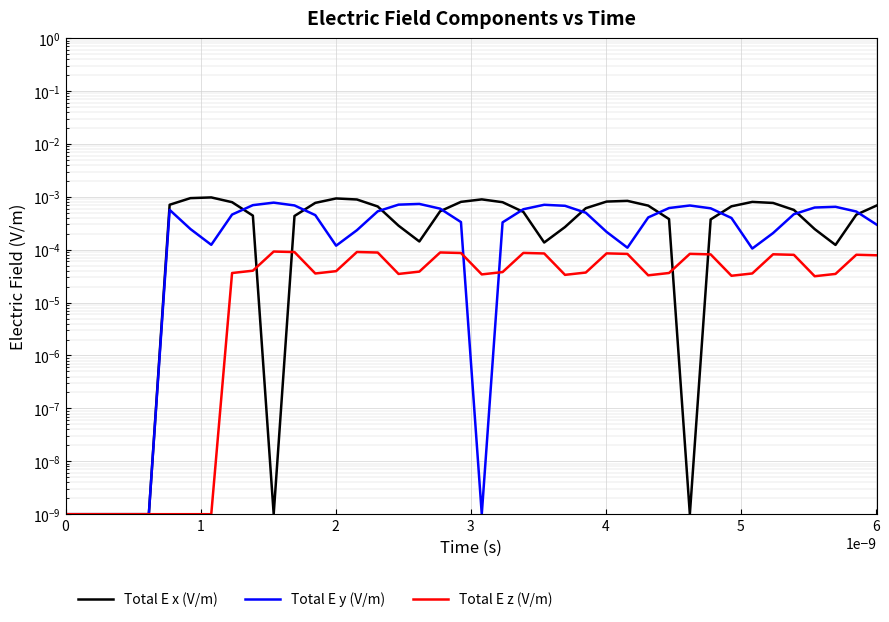

List the series in order of their peak value, highest first.

Total E x (V/m), Total E y (V/m), Total E z (V/m)